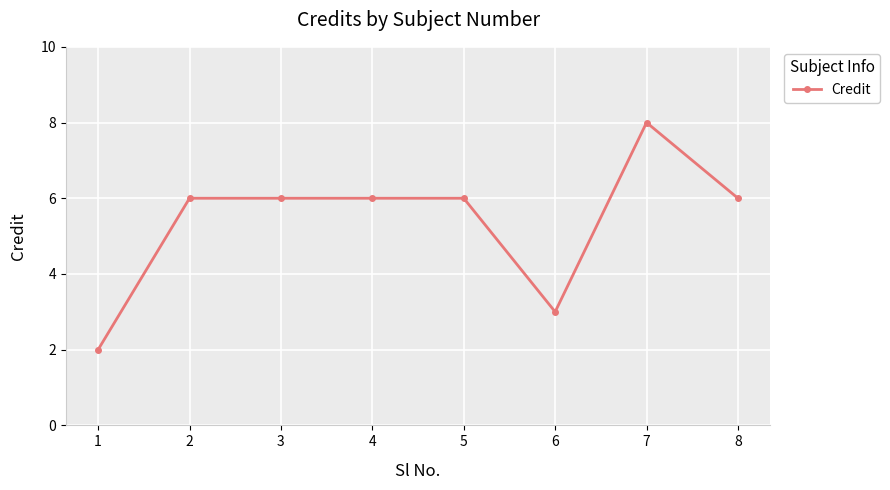

What is the difference between the second highest and second lowest values?

3